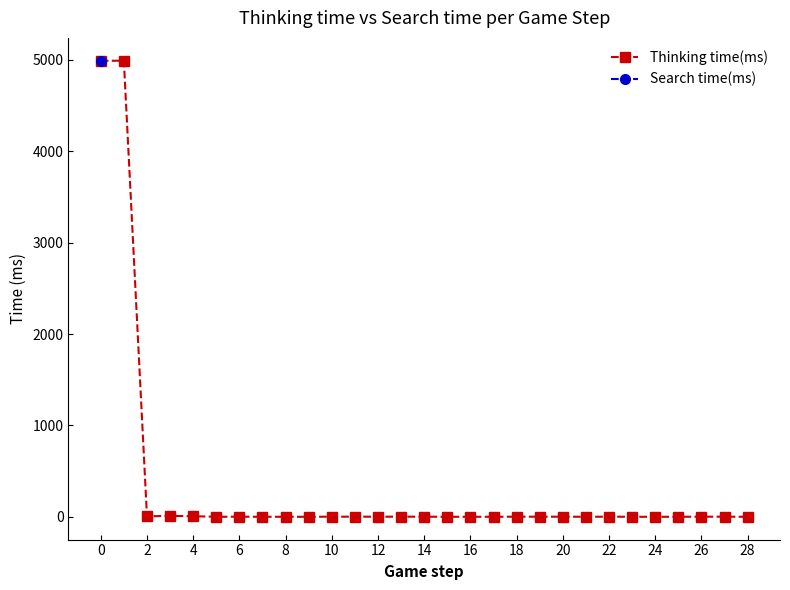

How many lines are shown in the chart?

1